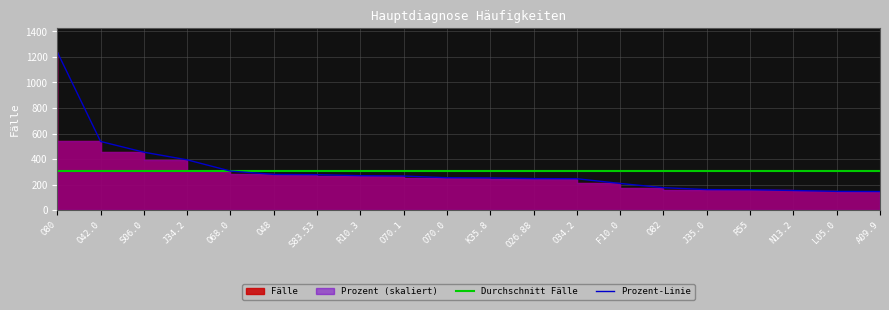

True or false: the data shows 79.3 at A09.9.

False